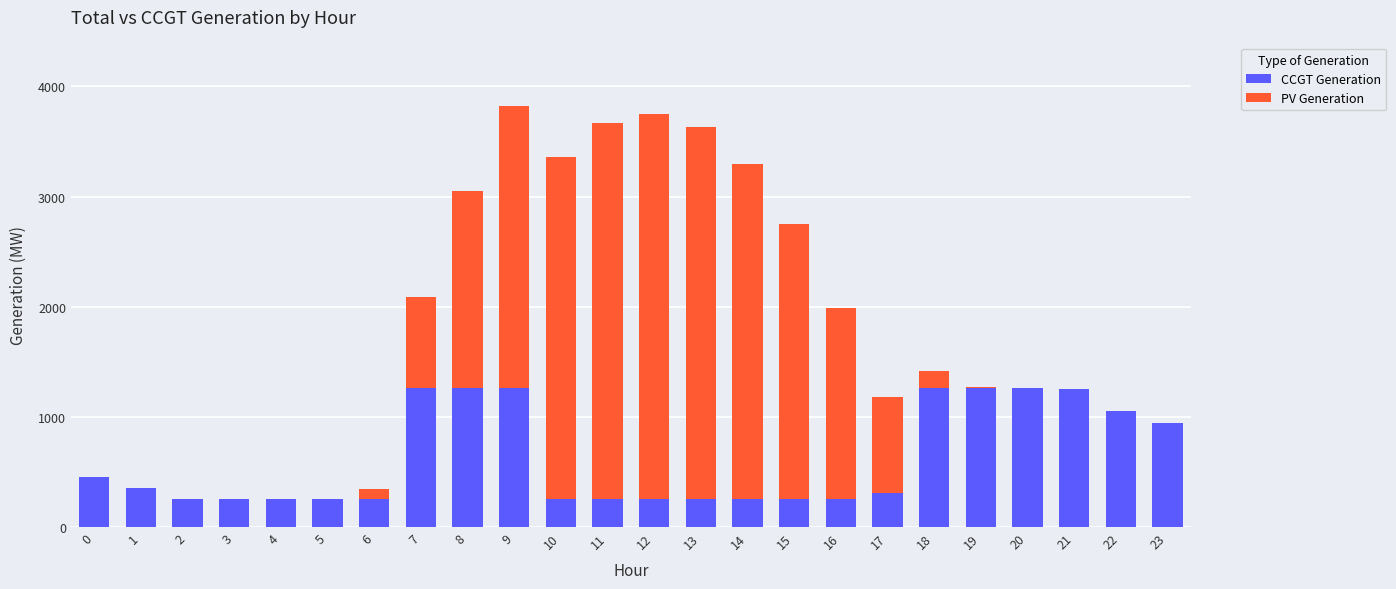

Is it true that CCGT Generation equals 793 at 0?

False